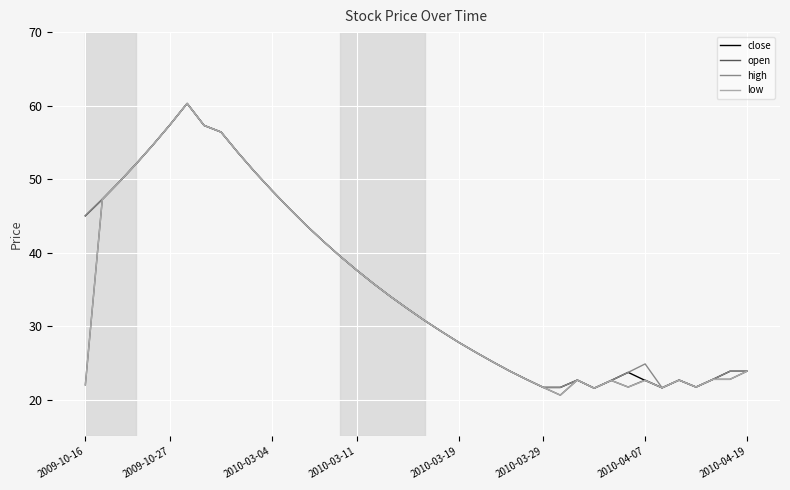

What is the maximum value for open?

60.3